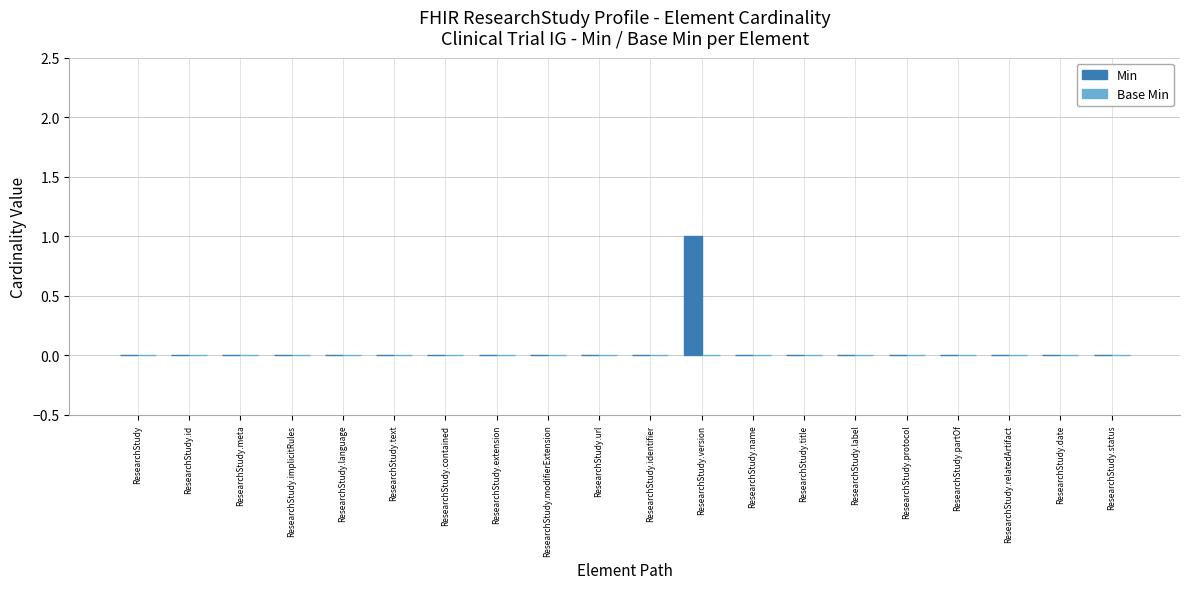

Which label corresponds to the largest value in the chart?

ResearchStudy.version